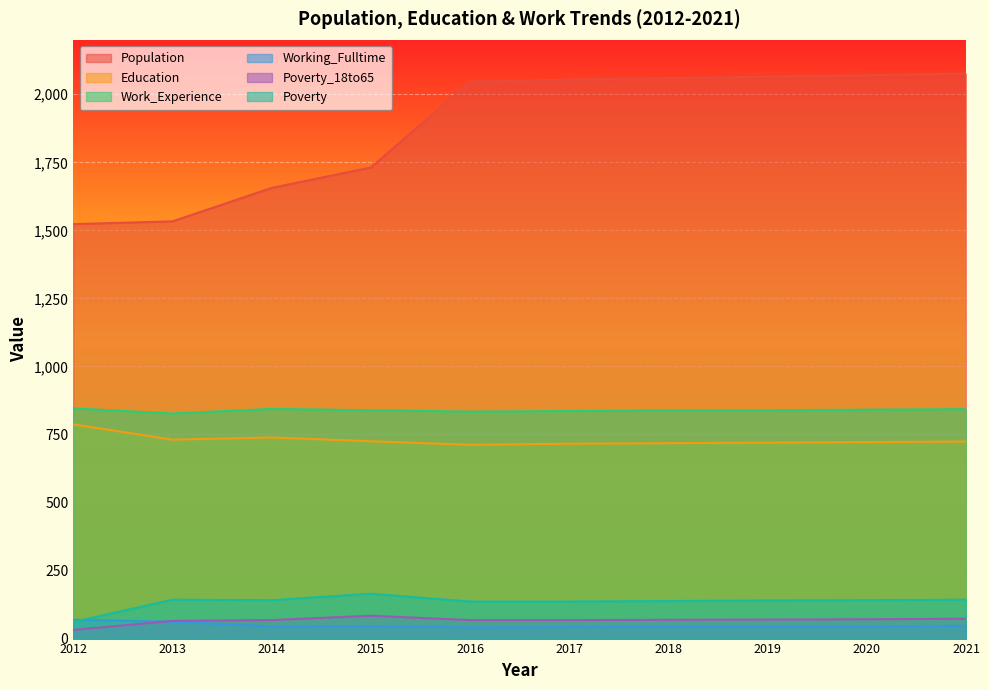

List the series in order of their peak value, highest first.

Population, Work_Experience, Education, Poverty, Poverty_18to65, Working_Fulltime